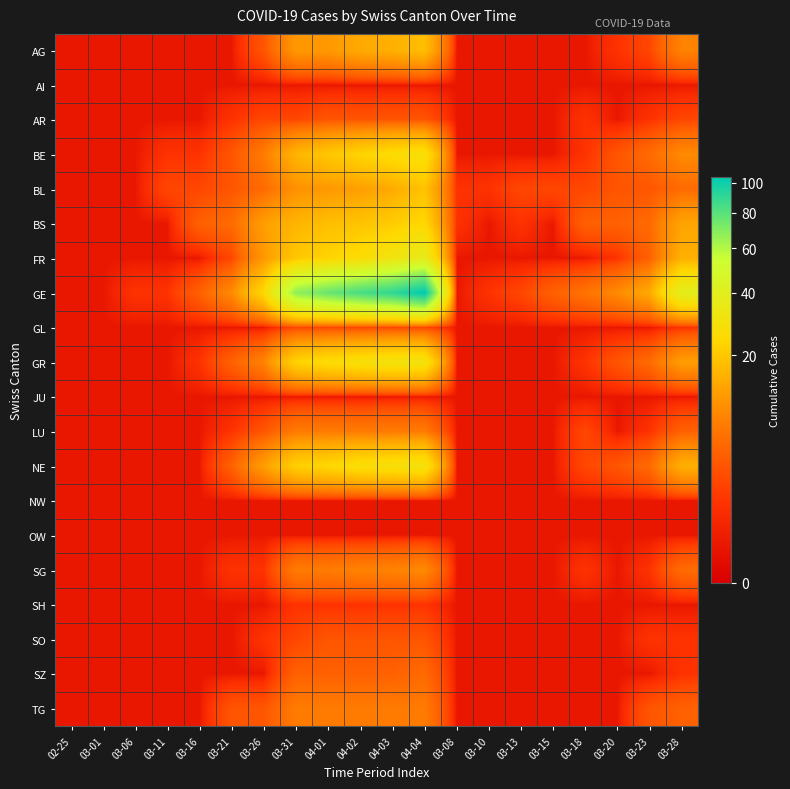

Which series changed the most between 03-21 and 03-26?

GE